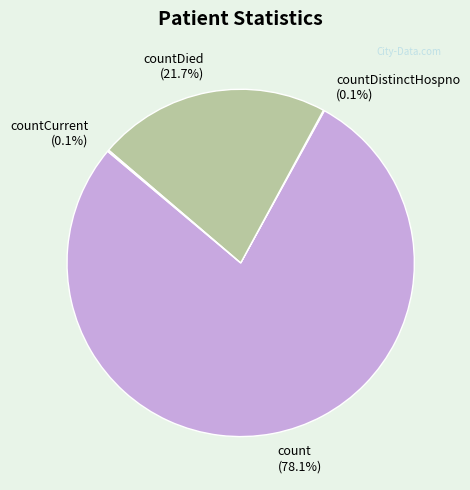

What is the largest slice in the pie chart?

count (78.1%)